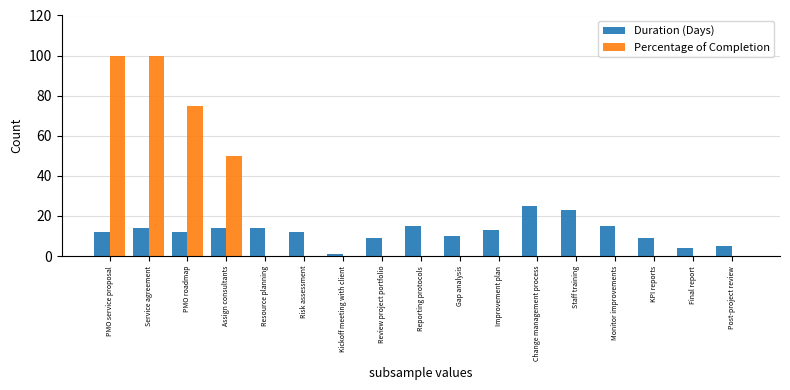

Which series has the largest total across all categories?

Percentage of Completion